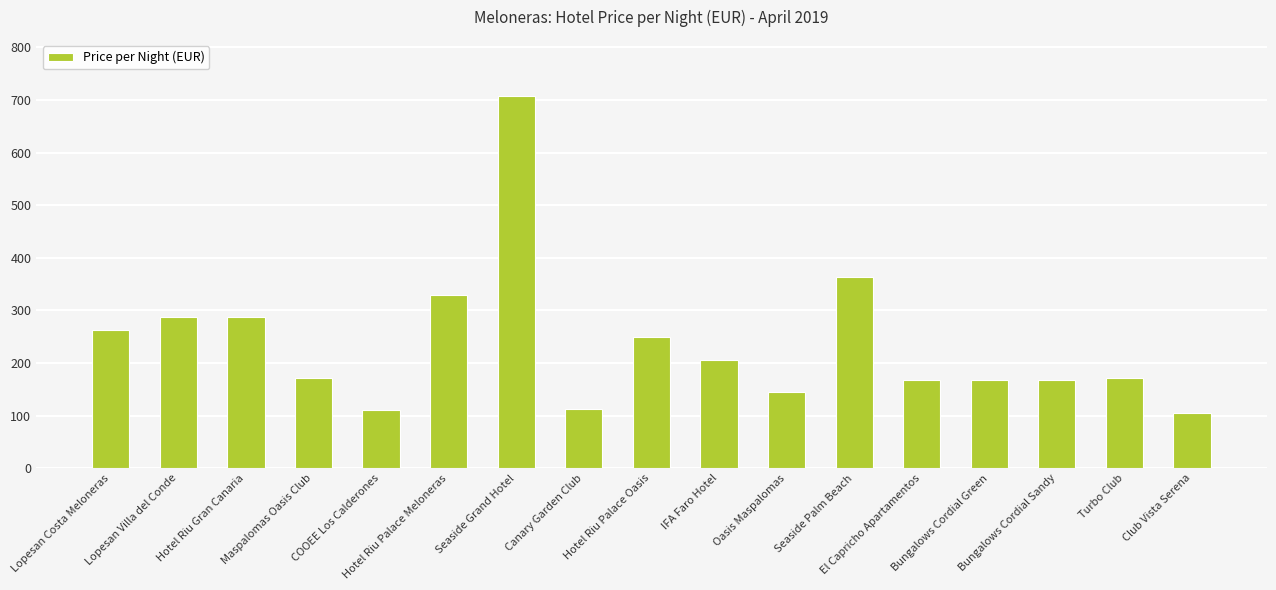

What is the sum of the values at El Capricho Apartamentos and Hotel Riu Palace Oasis?

417